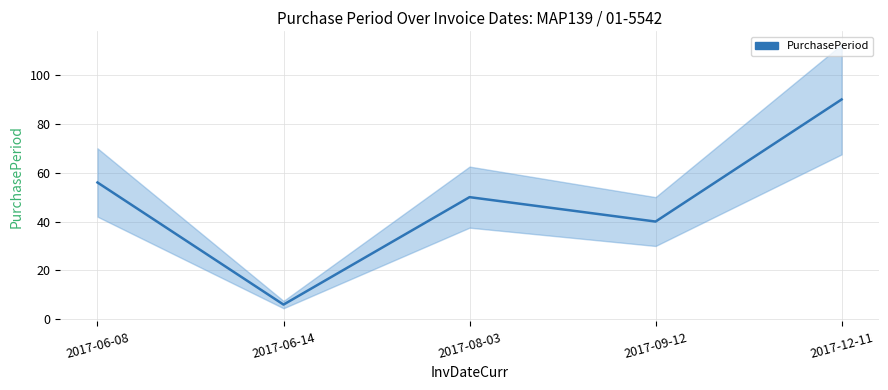

How many points are higher than both their immediate neighbors (excluding endpoints)?

1